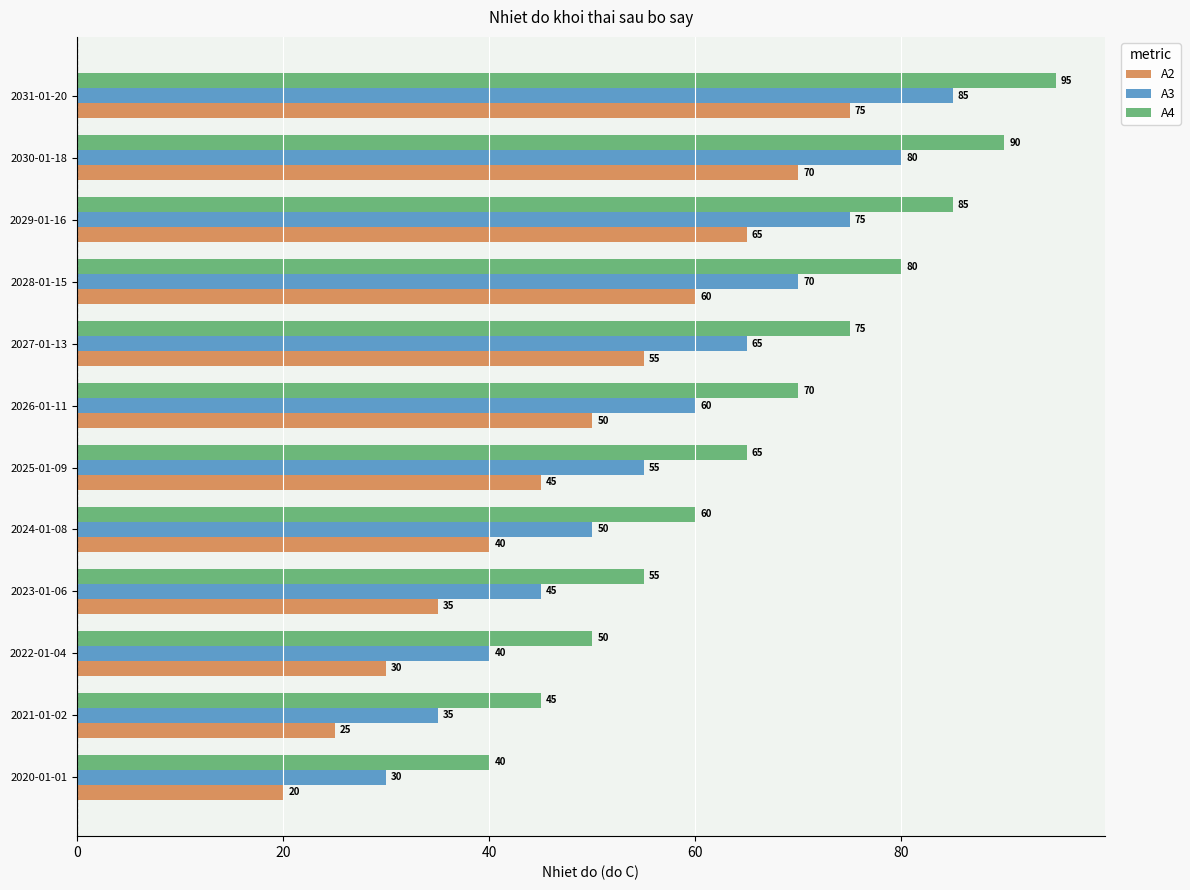

Is it true that A3 equals 80 at 2030-01-18?

True